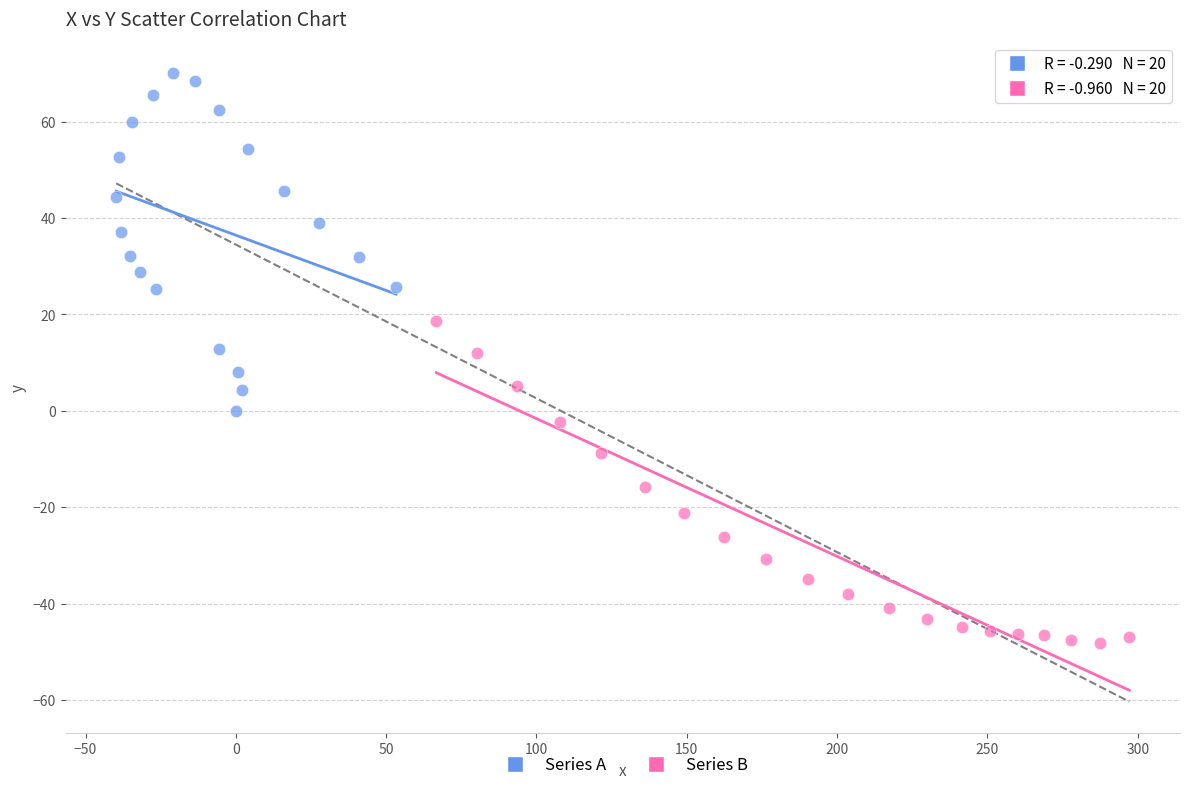

Which series reaches the minimum Y coordinate?

Series B